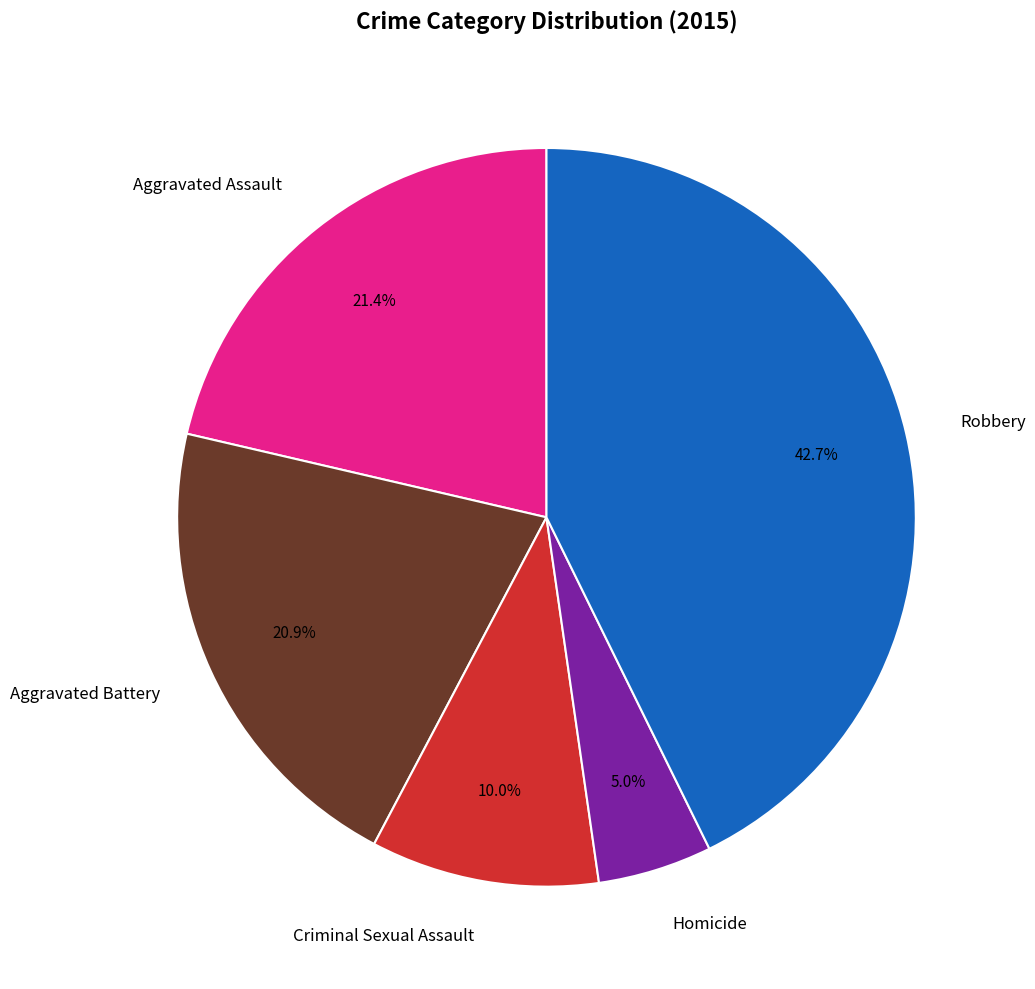

Is there a majority slice in this chart?

No